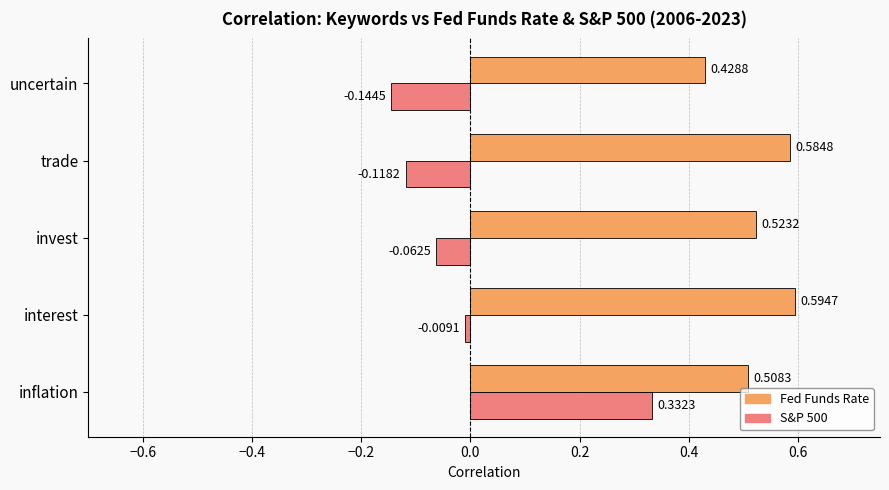

Rank the series by their average value, from highest to lowest.

Fed Funds Rate, S&P 500